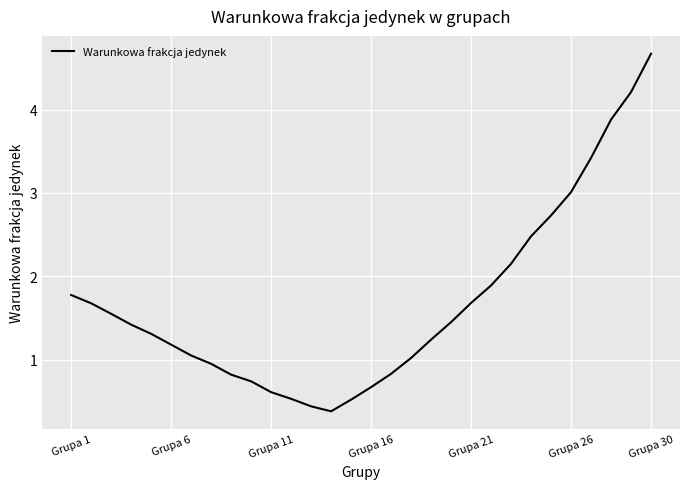

What is the maximum value shown in the chart?

4.7